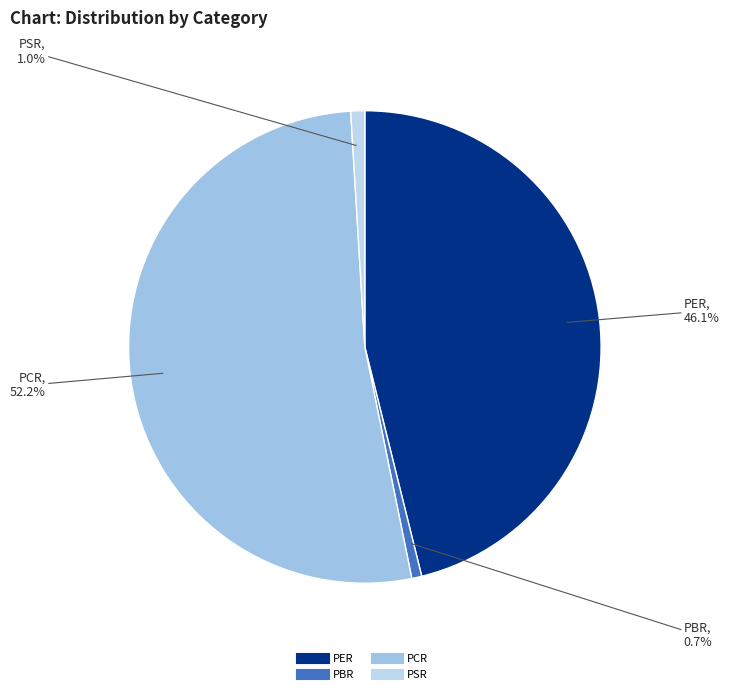

Which category accounts for the majority?

PCR